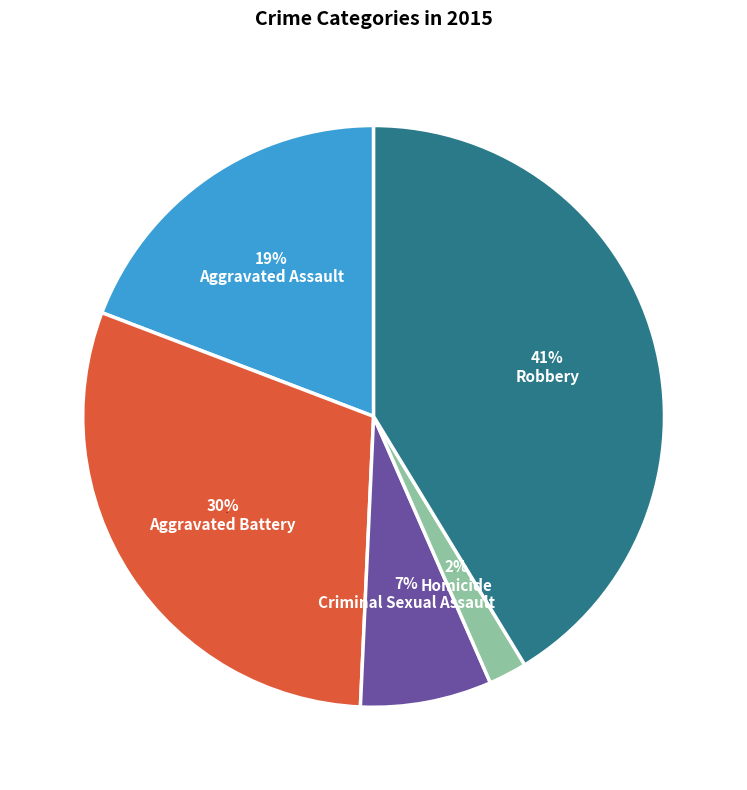

How much of the chart is everything except Homicide?

97.9%